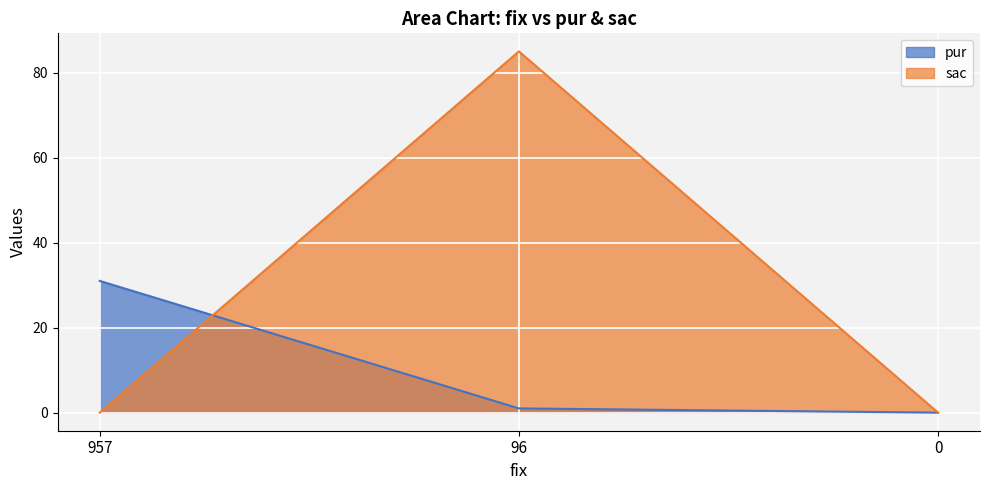

What are all the series names shown in the legend?

pur, sac